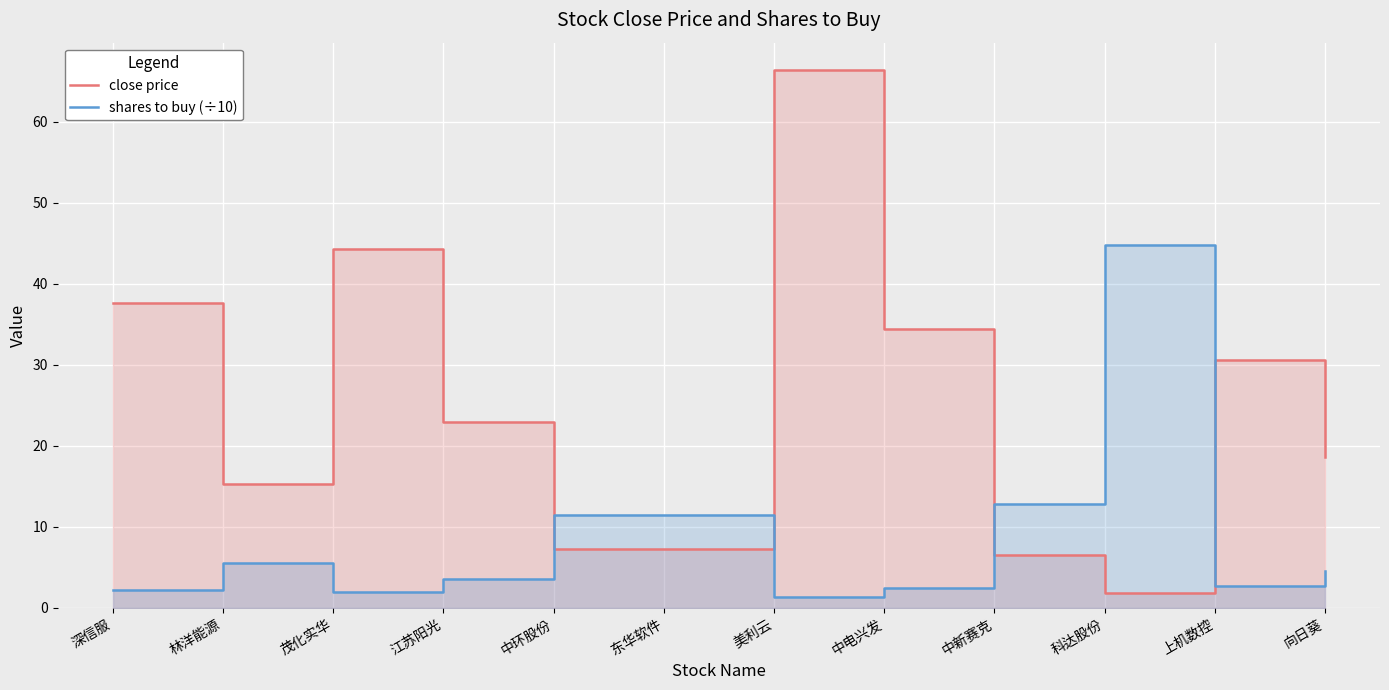

What is the minimum value shown in the chart?

1.3